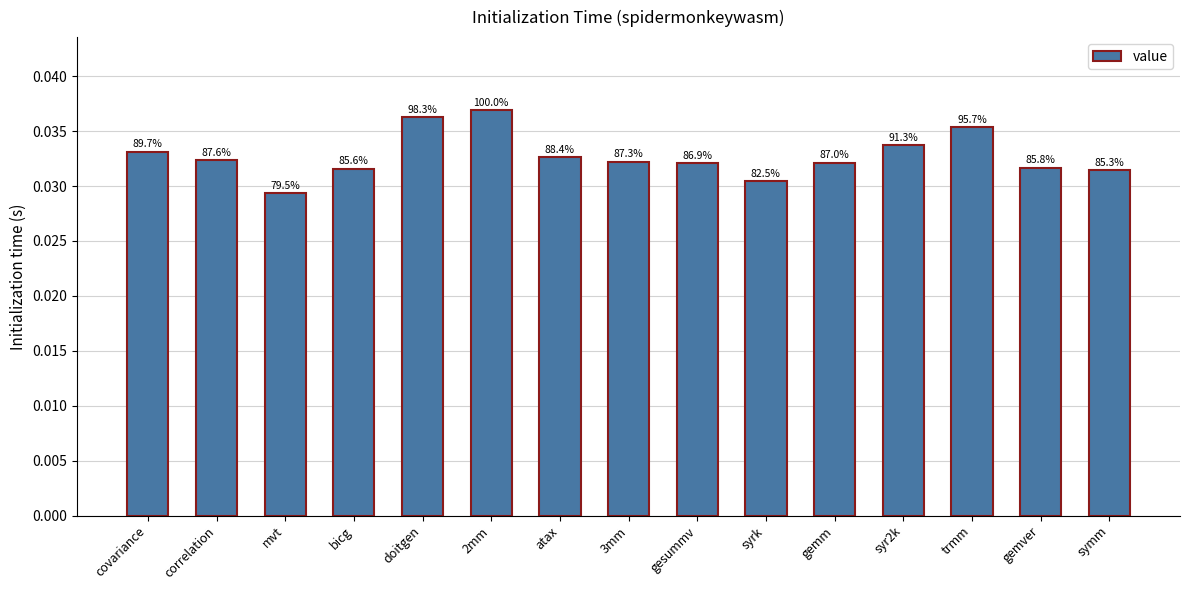

The chart shows a value of 0.0 at gemver. True or false?

False